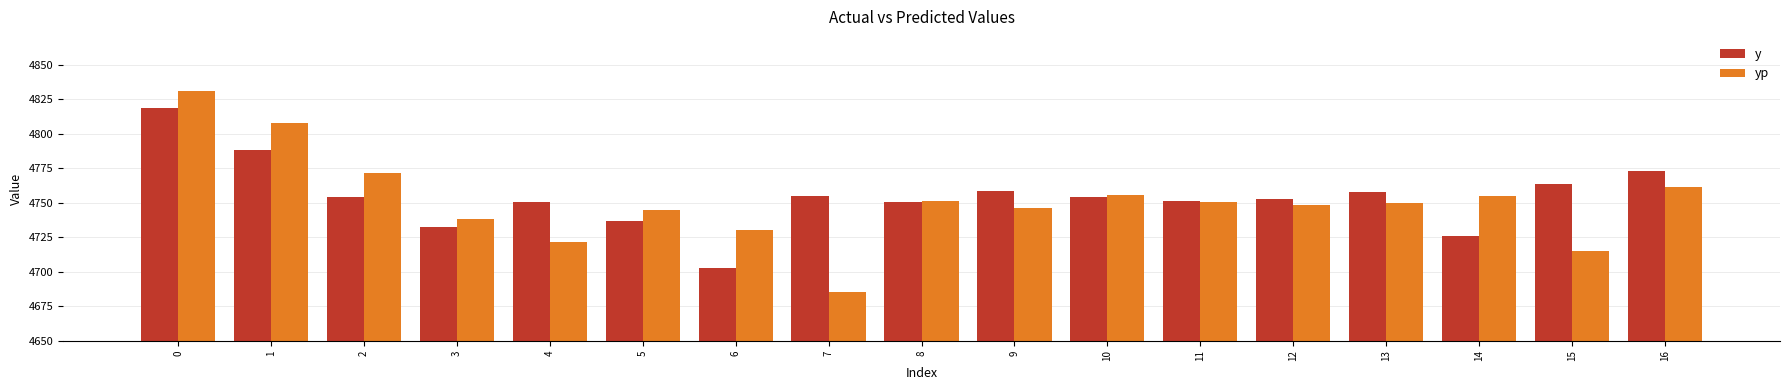

List the series in order of their overall mean, lowest first.

yp, y